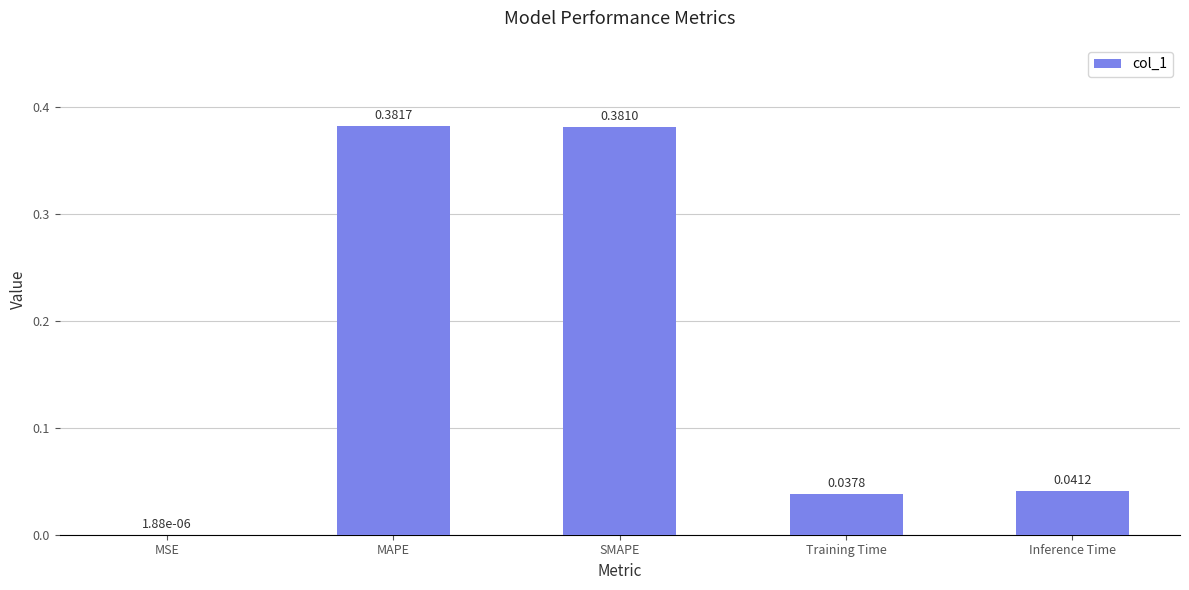

What is the sum of all values?

0.8